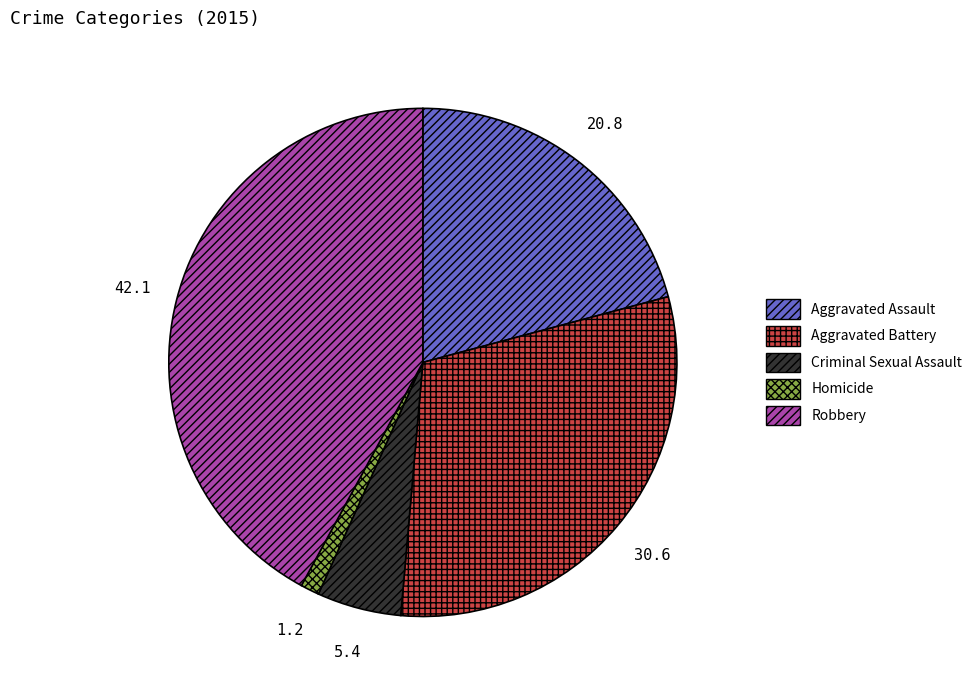

Count the number of slices in the pie.

5